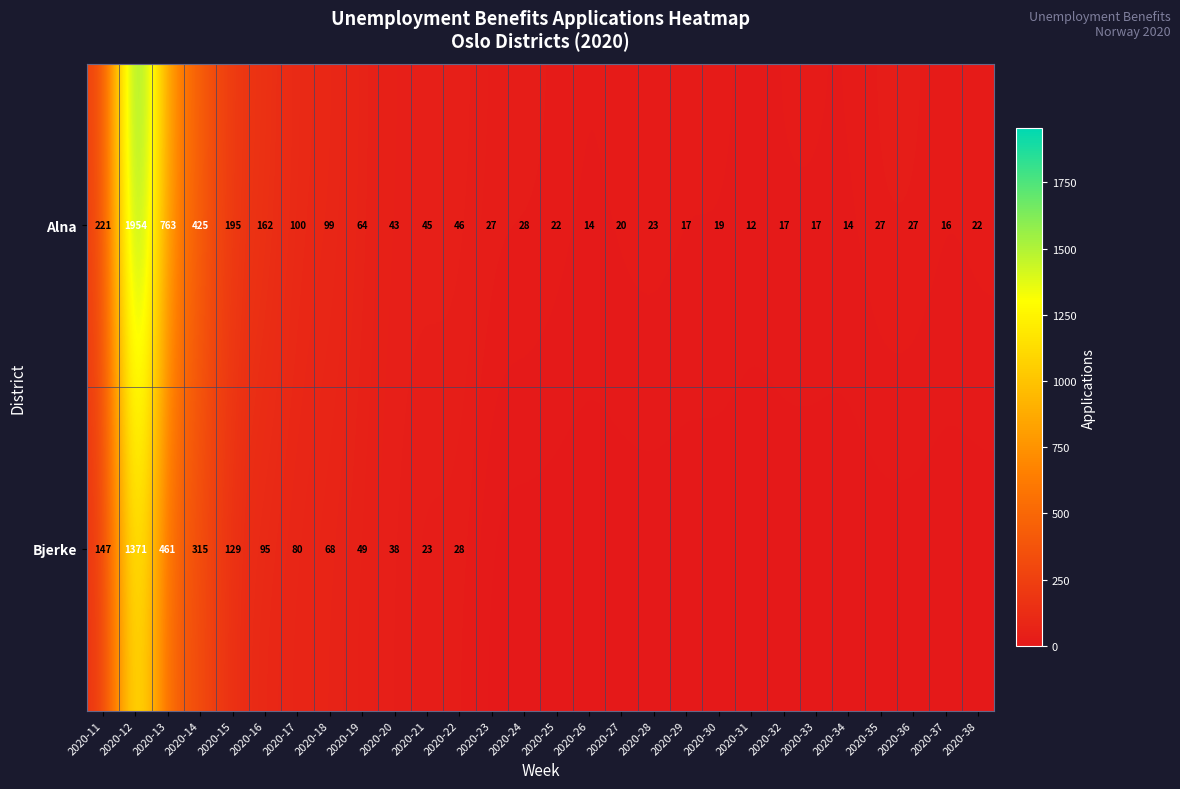

How many data points in Alna are less than 27?

12